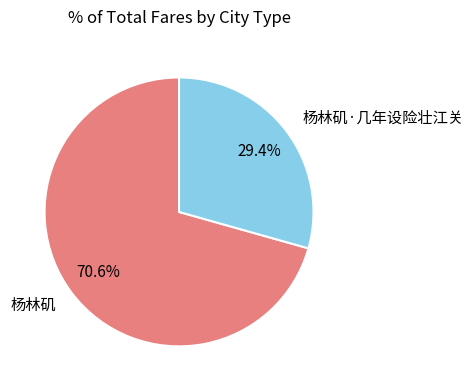

Approximately how many times larger is the value at 杨林矶 compared to 杨林矶·几年设险壮江关?

2.4